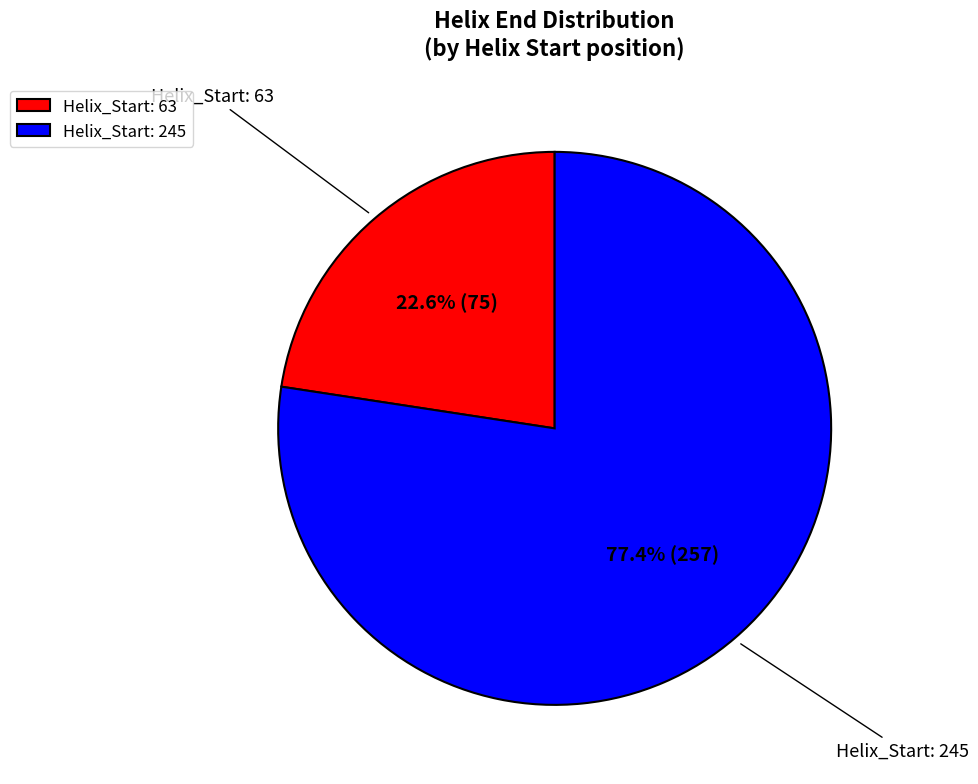

What is the ratio of the value at Helix_Start: 63 to the value at Helix_Start: 245?

0.3